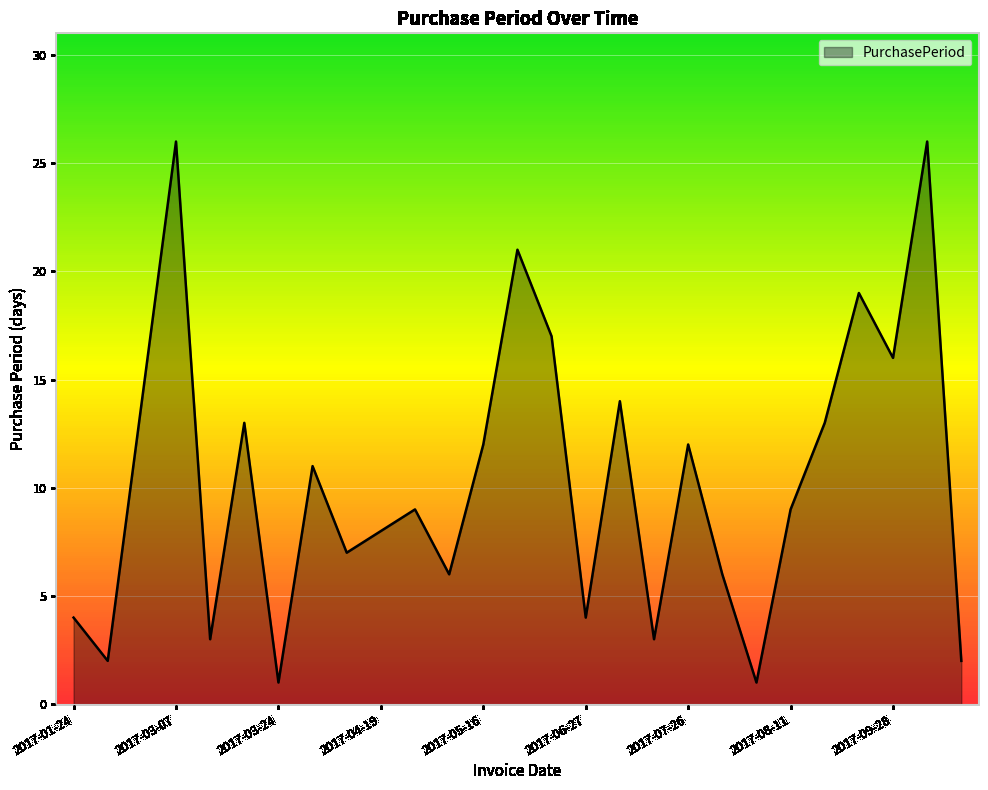

How many interior local peaks (higher than both neighbors) does the data have?

9